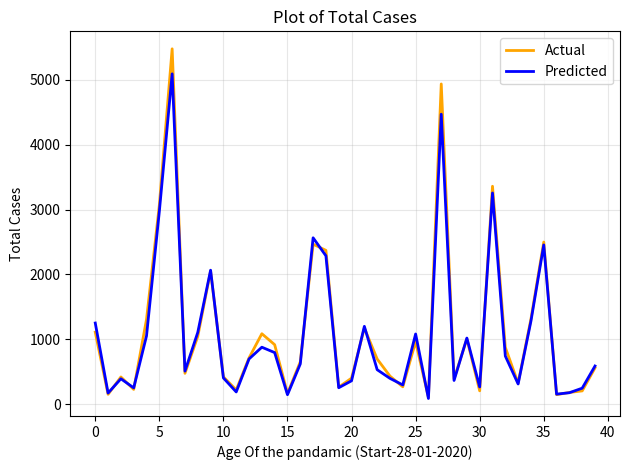

Which series has the largest range (max minus min)?

Actual